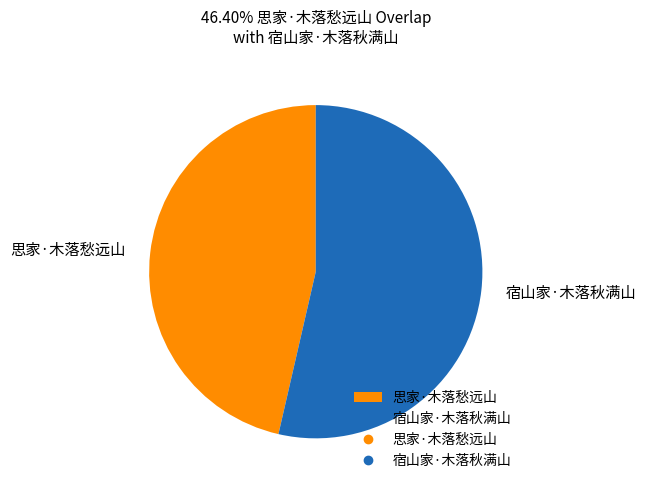

Approximately how many times larger is the value at 宿山家·木落秋满山 compared to 思家·木落愁远山?

1.2